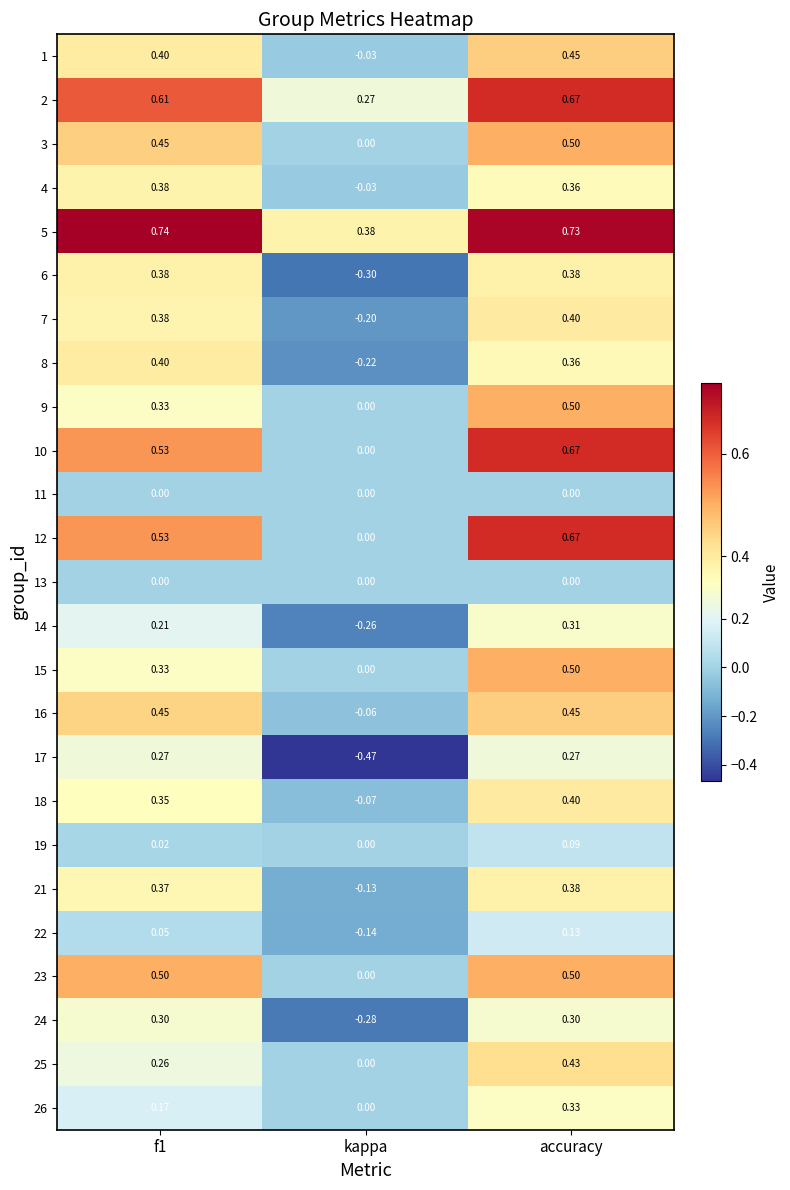

Which label corresponds to the smallest value in the chart?

kappa